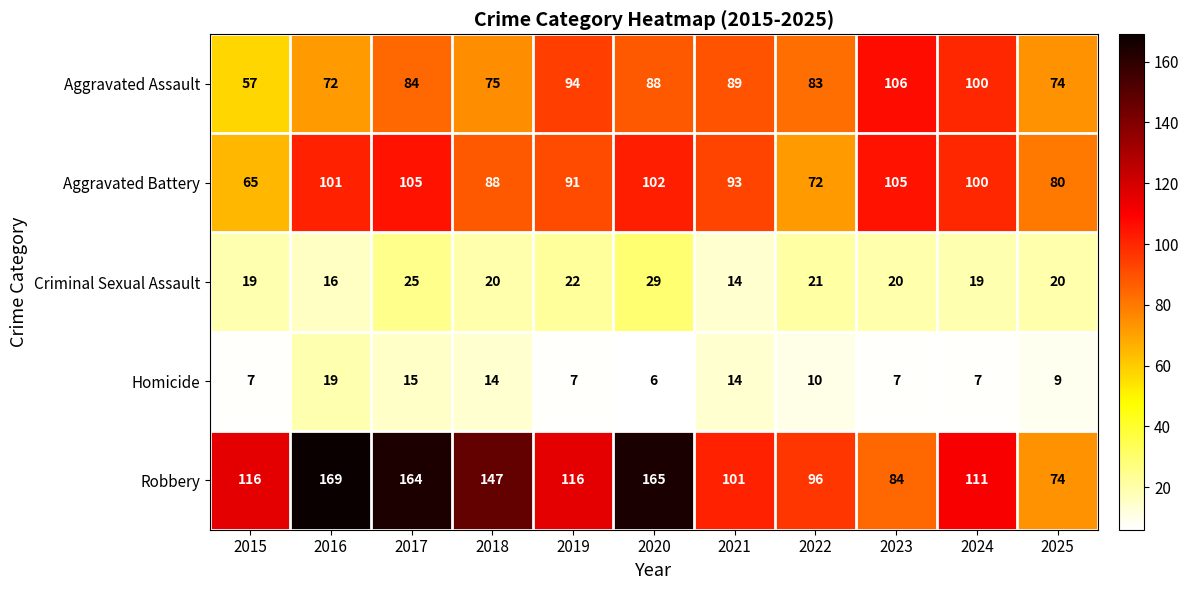

Rank the series by their maximum value, from highest to lowest.

Robbery, Aggravated Assault, Aggravated Battery, Criminal Sexual Assault, Homicide